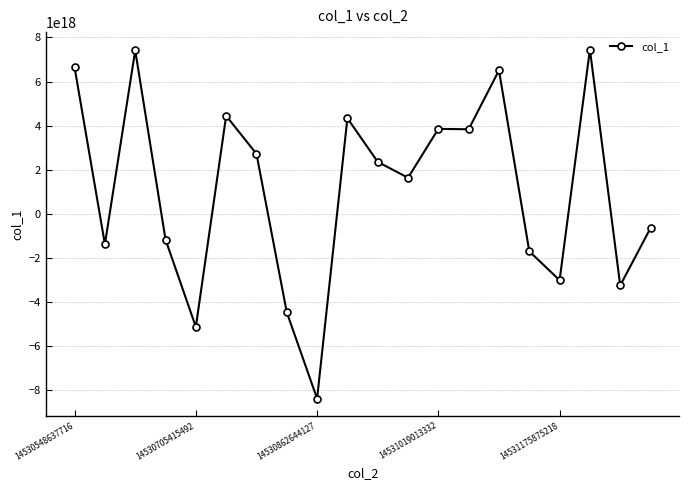

True or false: the data has more than 0 interior local peaks.

True